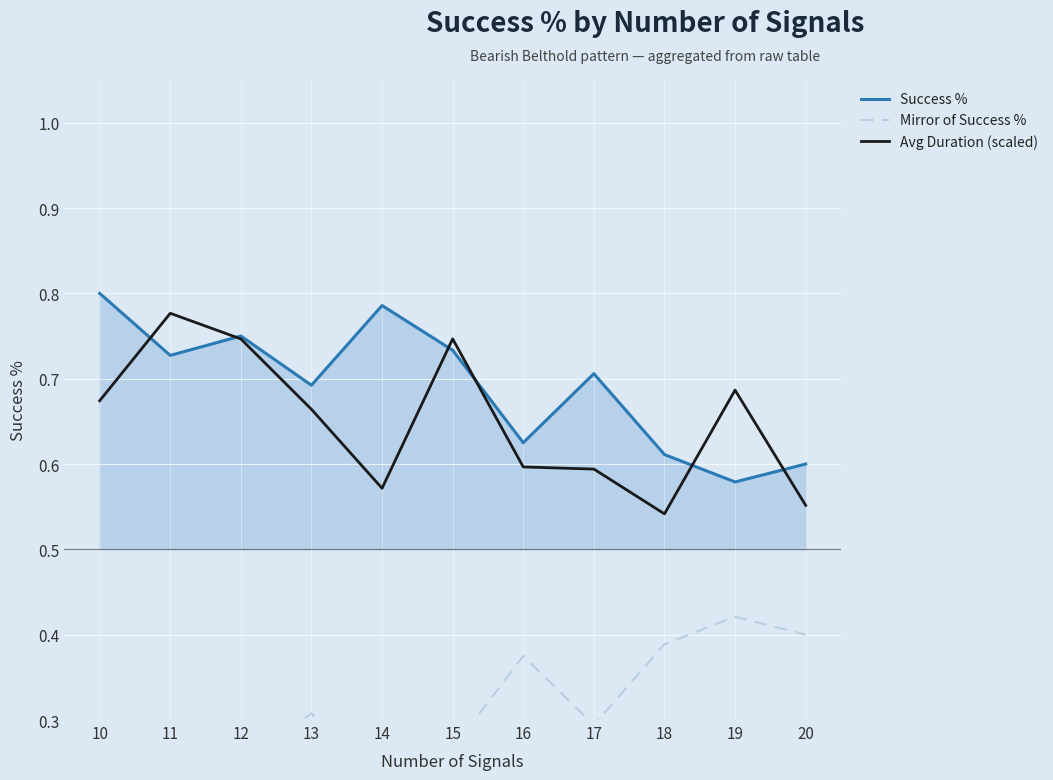

At which label does Success % reach its peak?

10